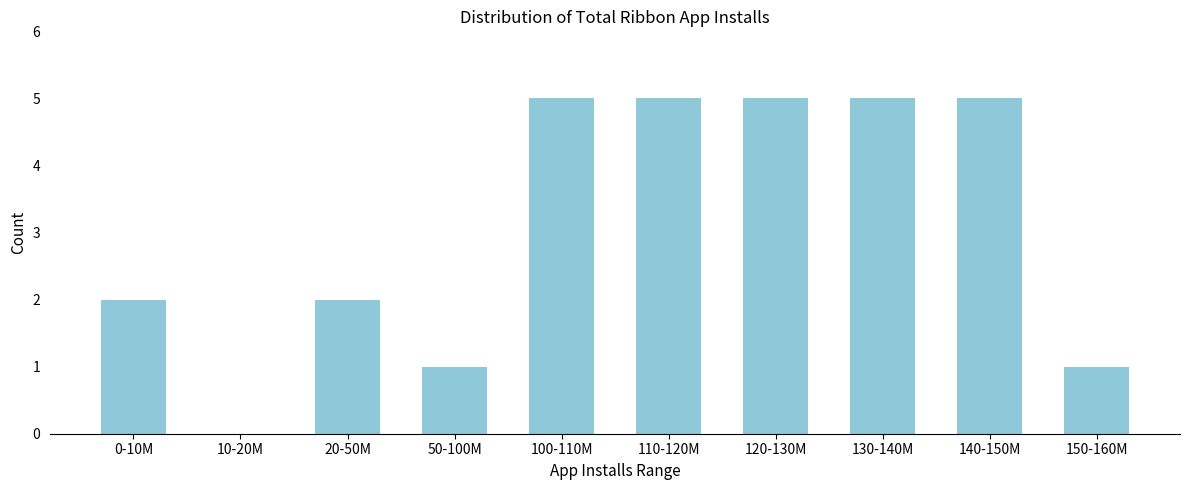

Reading left to right, extract all data points from this chart.

0-10M=2	10-20M=0	20-50M=2	50-100M=1	100-110M=5	110-120M=5	120-130M=5	130-140M=5	140-150M=5	150-160M=1